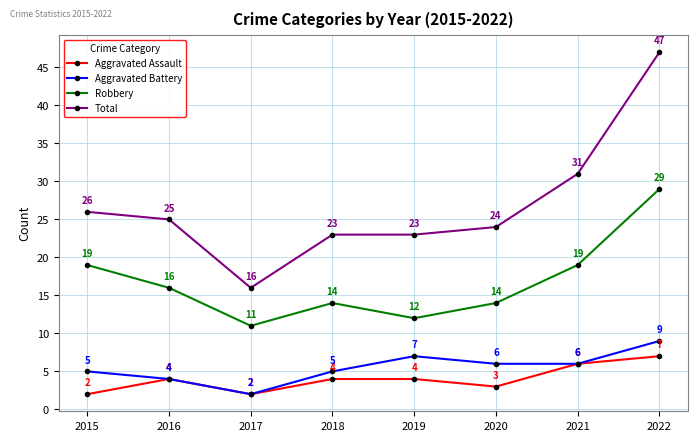

What is the maximum value for Aggravated Battery?

9